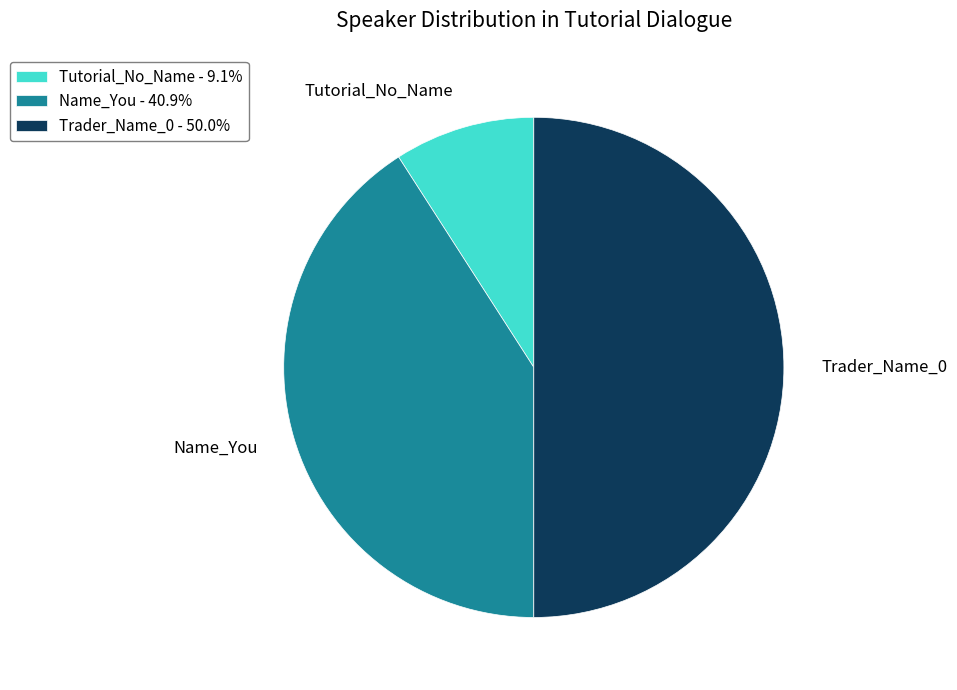

Do Trader_Name_0 - 50.0% and Tutorial_No_Name - 9.1% together represent more than half of the pie?

Yes